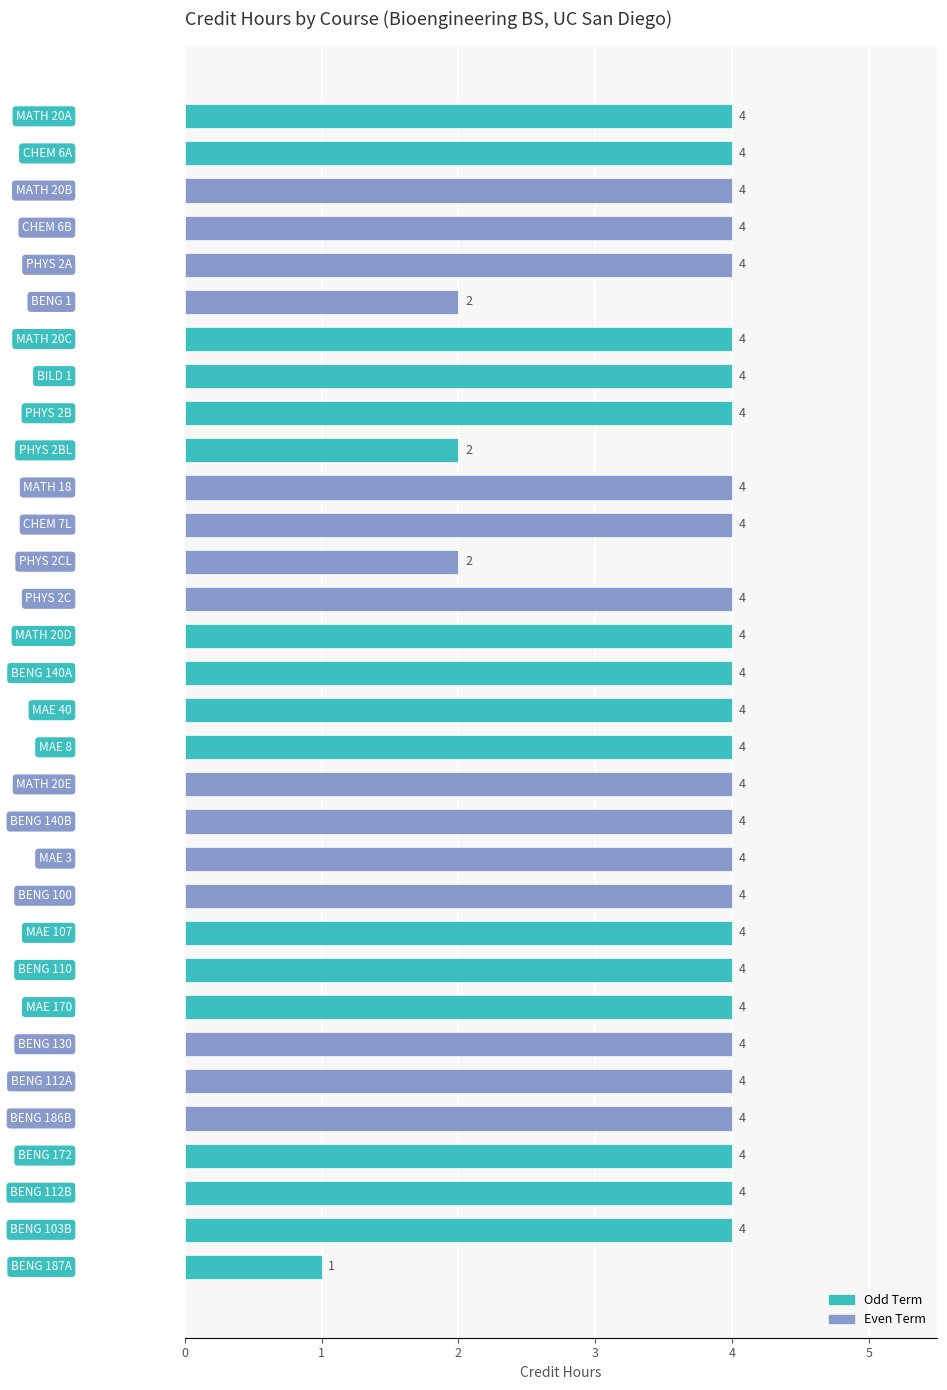

Reading top to bottom, extract all data points from this chart.

4	4	4	4	4	2	4	4	4	2	4	4	2	4	4	4	4	4	4	4	4	4	4	4	4	4	4	4	4	4	4	1